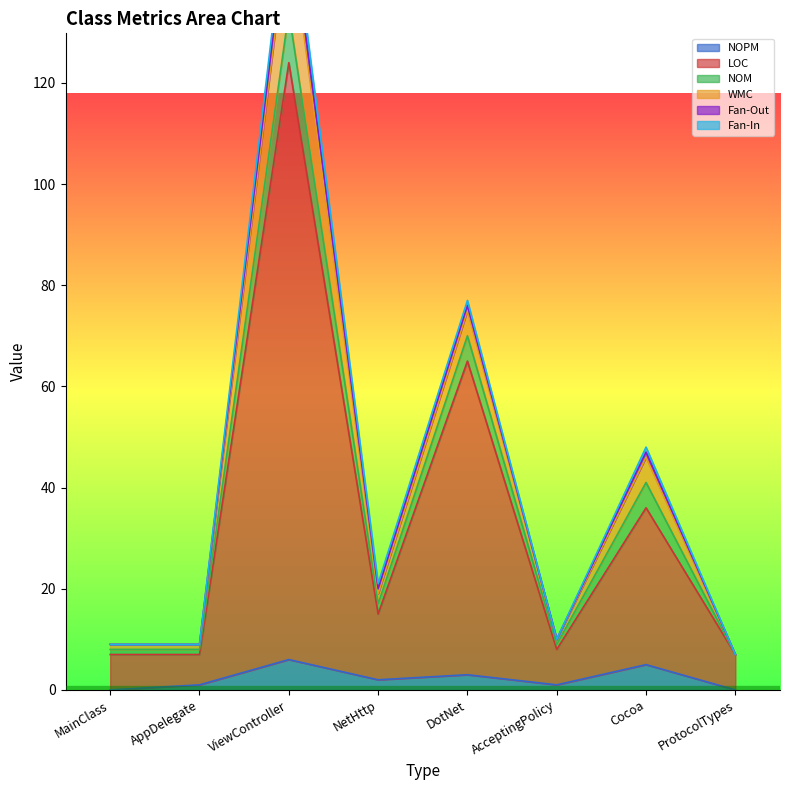

Count the number of data series in this chart.

6